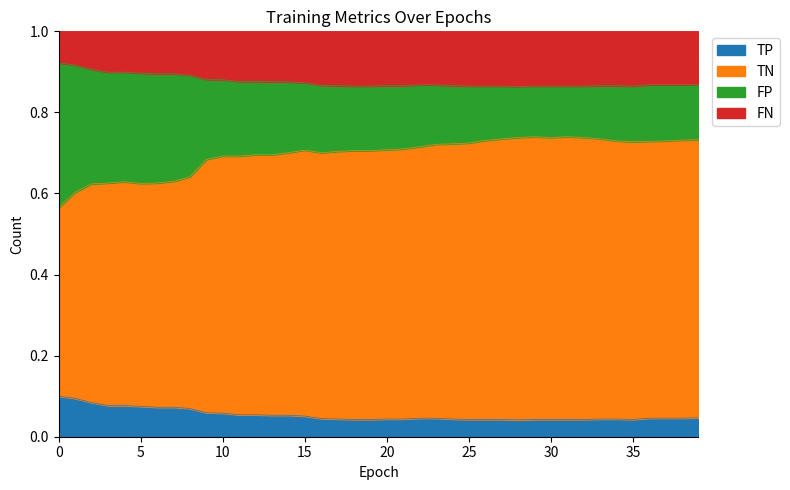

How many categories are shown in the chart?

40